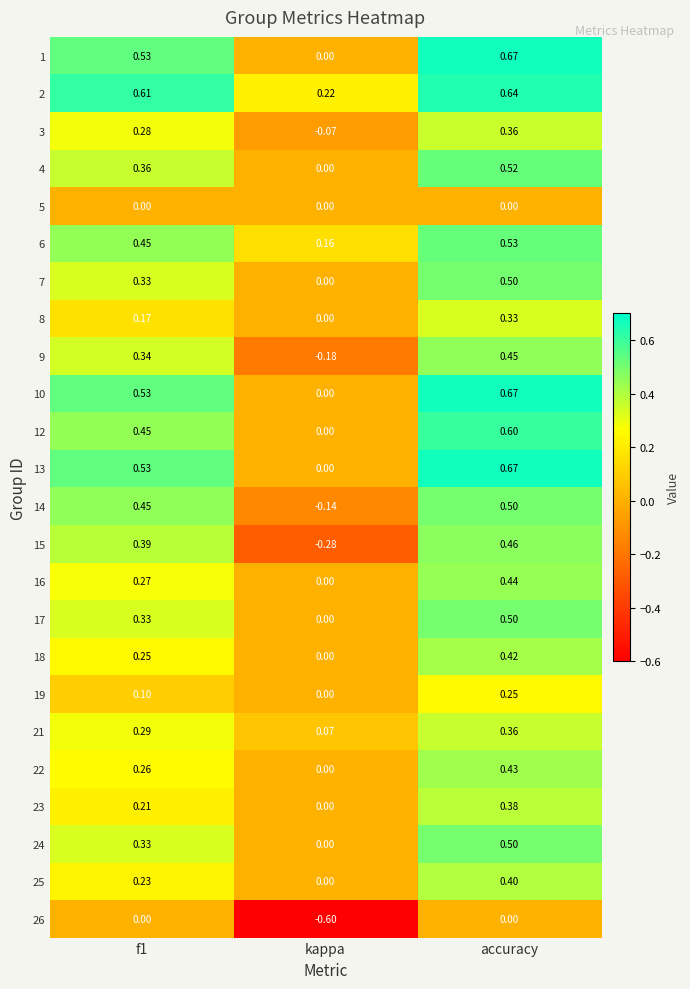

At which label is 6 closest to 0?

kappa